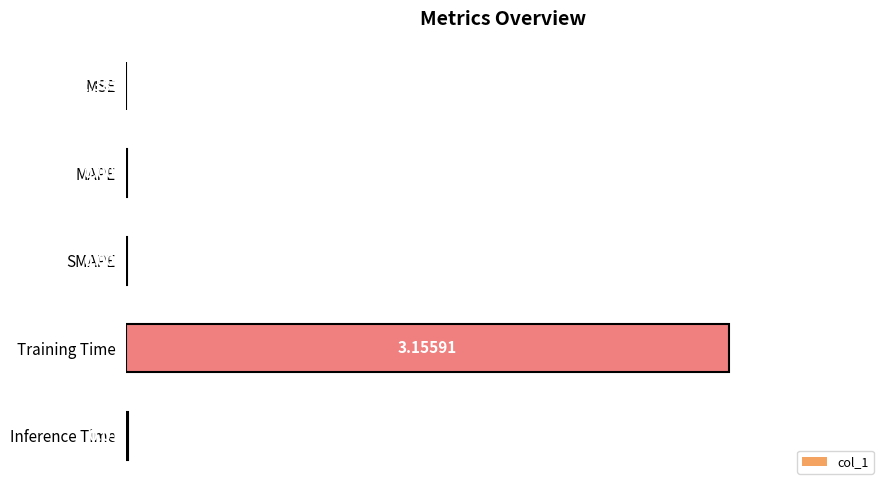

Which category has the highest value across all series?

Training Time